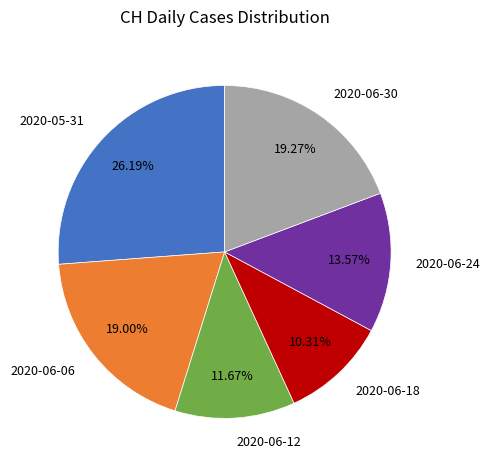

What is the ratio of the value at 2020-06-12 to the value at 2020-06-06?

0.6